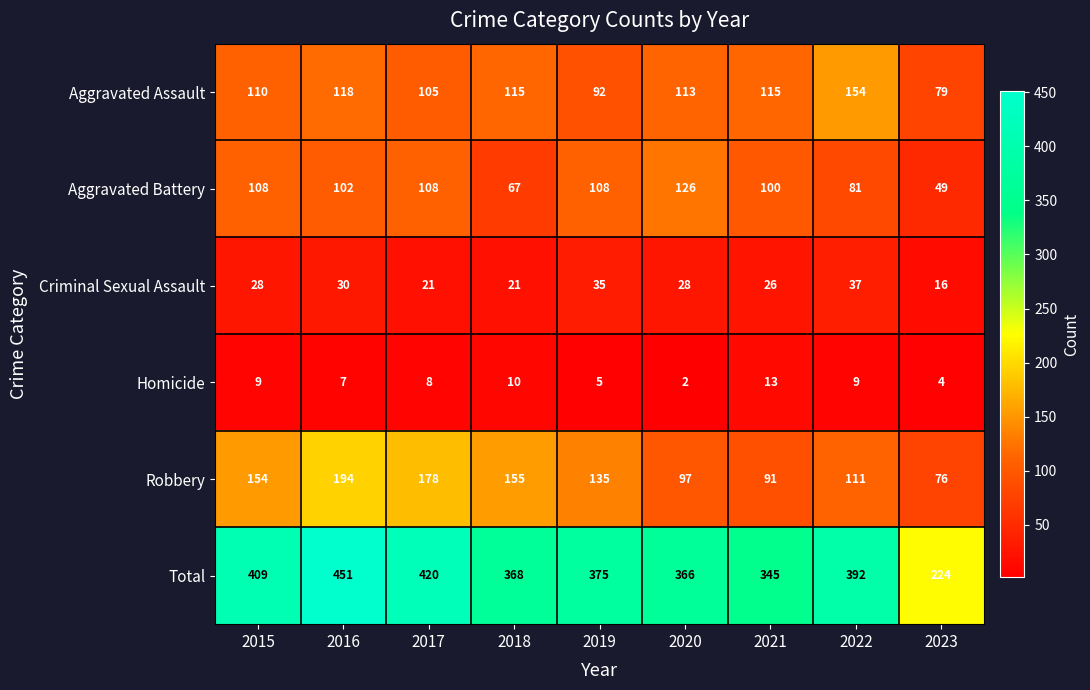

Rank the series at 2015 from highest to lowest value.

Total, Robbery, Aggravated Assault, Aggravated Battery, Criminal Sexual Assault, Homicide